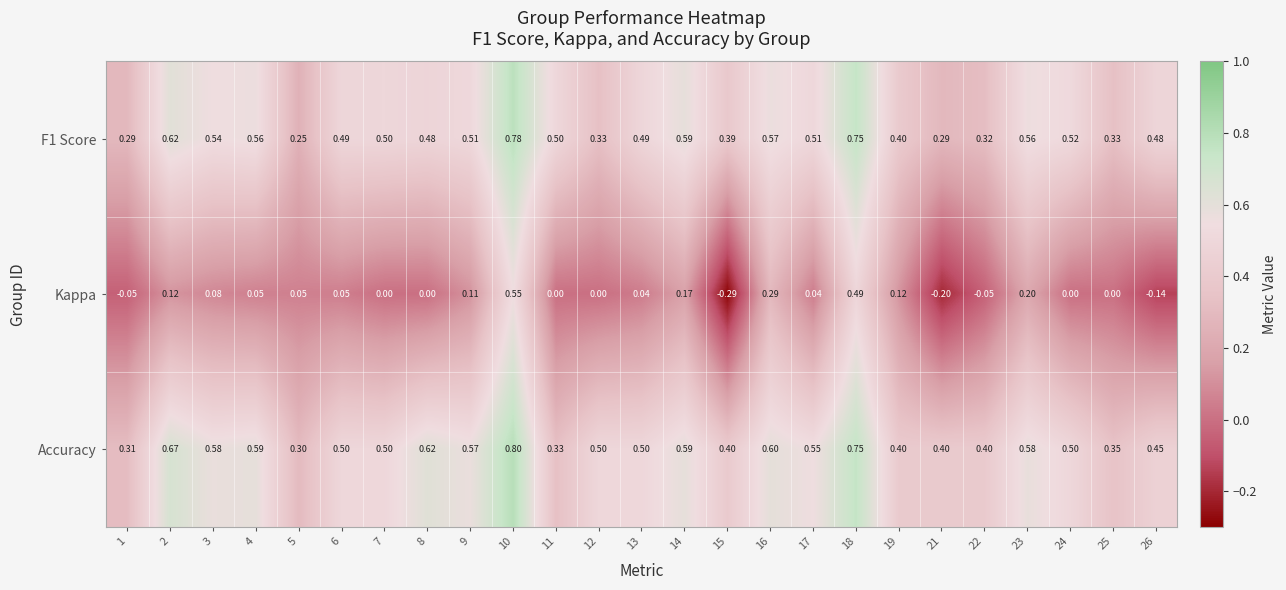

Which series changed the most between 4 and 15?

Kappa